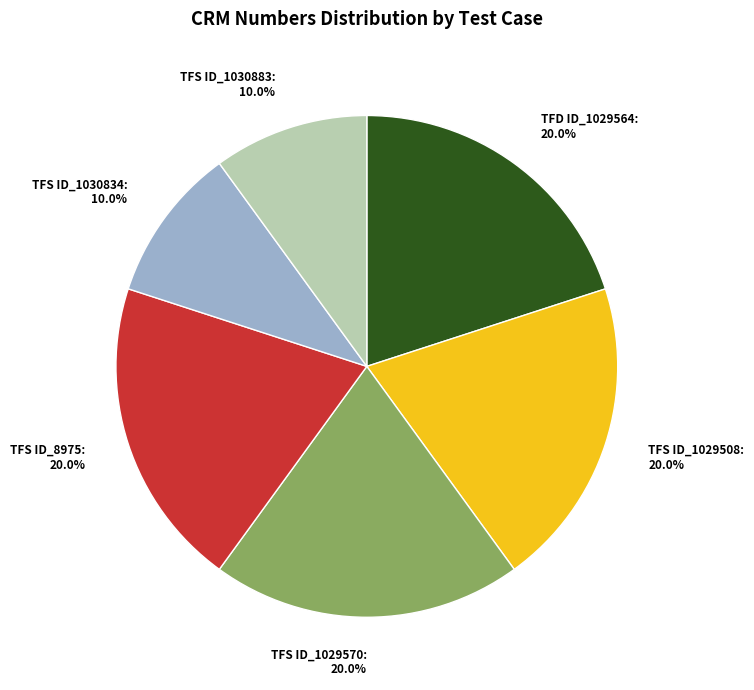

Approximately how many times larger is the value at TFS ID_1029570 compared to TFS ID_8975?

1.0